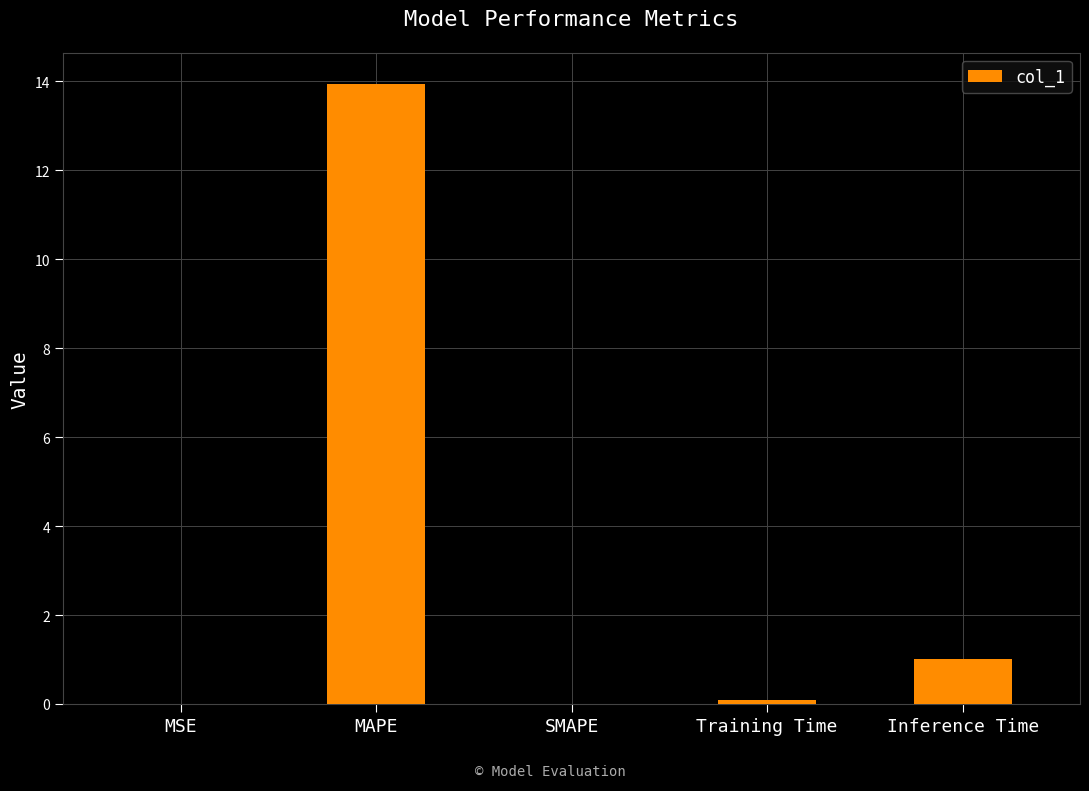

What is the change in value from MSE to Training Time?

+0.1